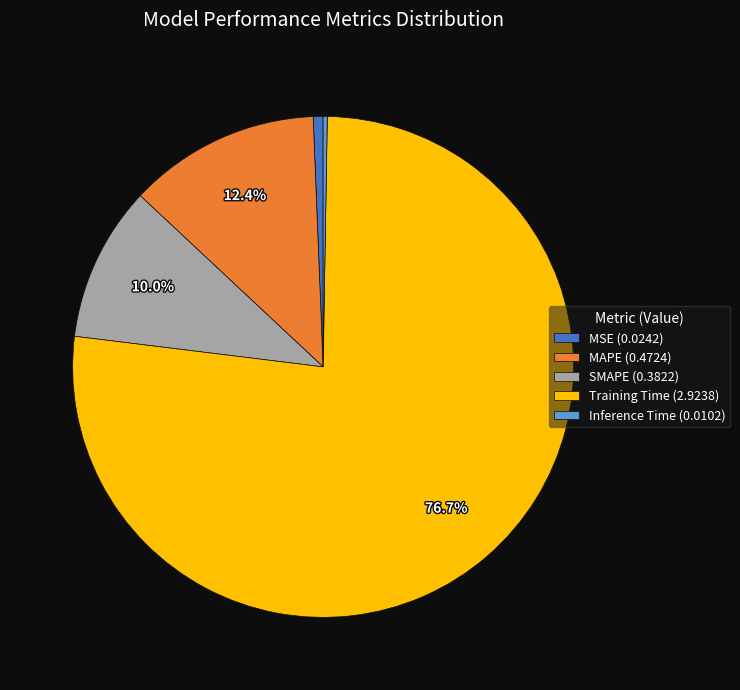

To the nearest percent, what percentage of the pie is MAPE?

12%